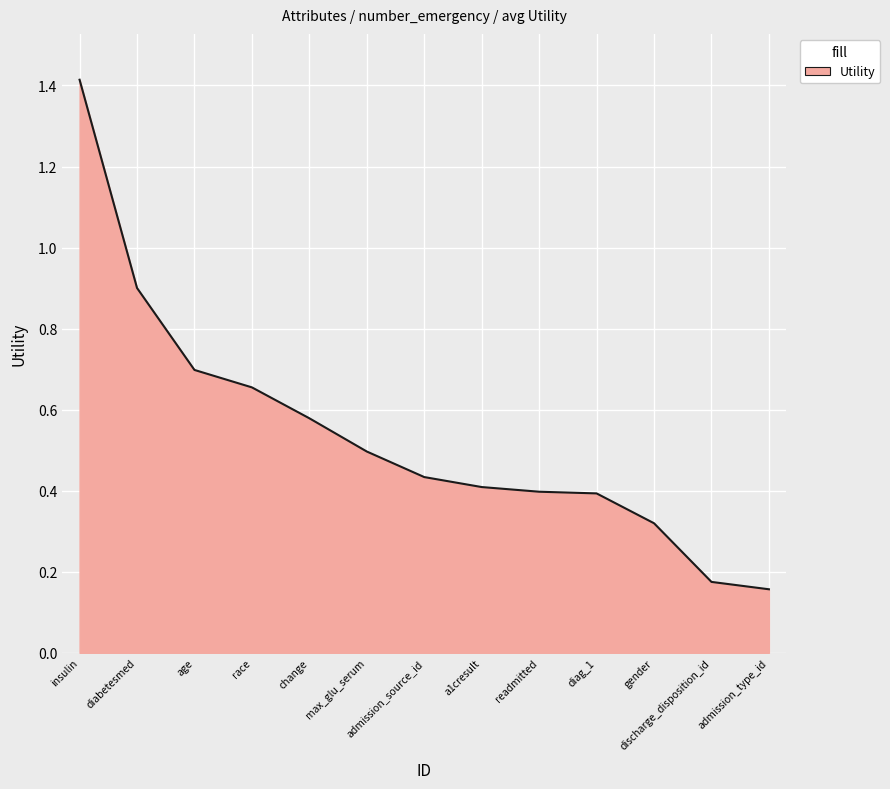

What is the difference between the maximum and minimum values?

1.3